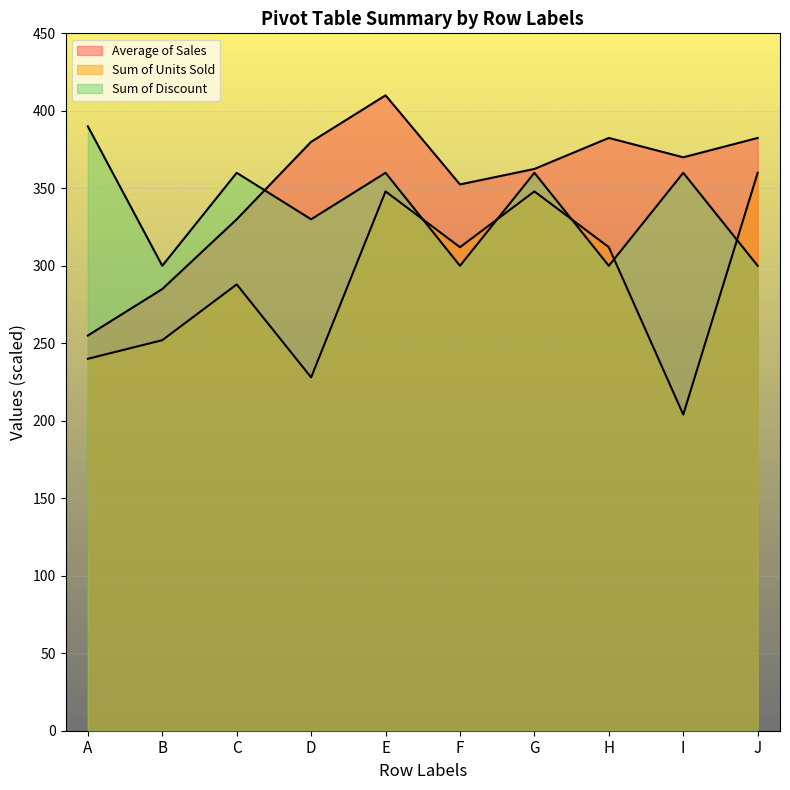

Rank the categories by Average of Sales value from lowest to highest.

A, B, C, F, G, I, D, H, J, E